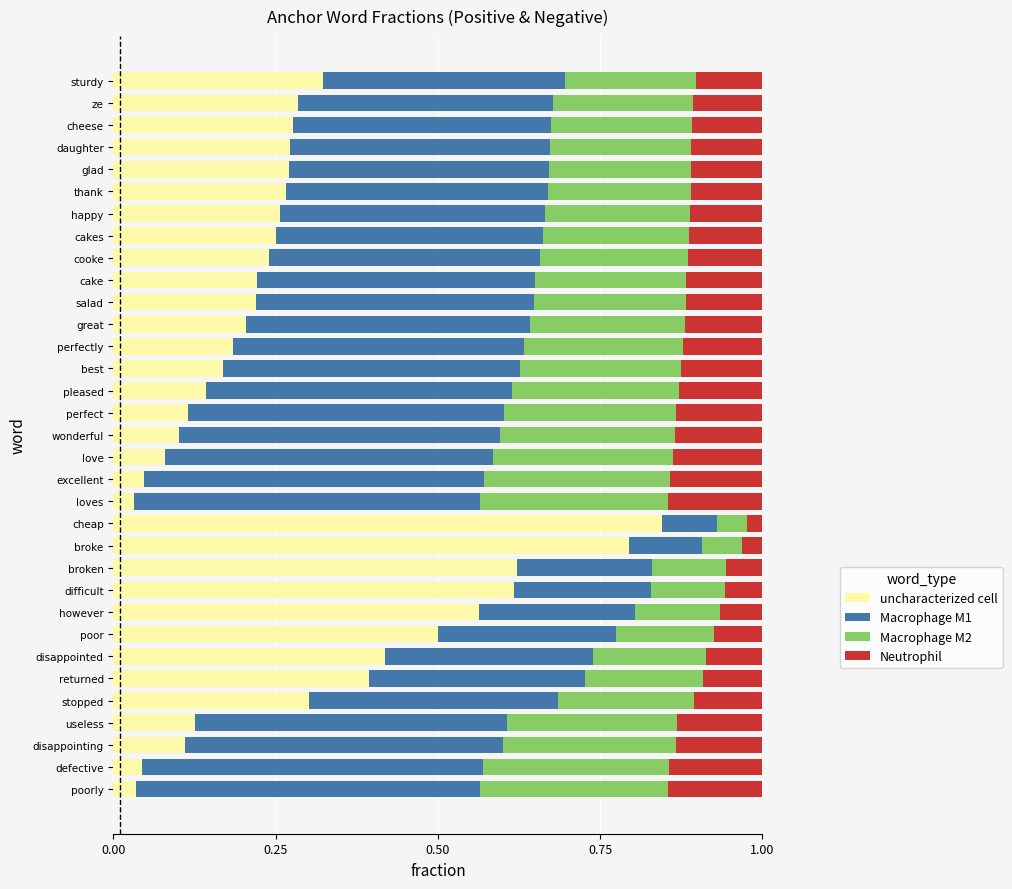

What is the total value across all series at broke?

1.0